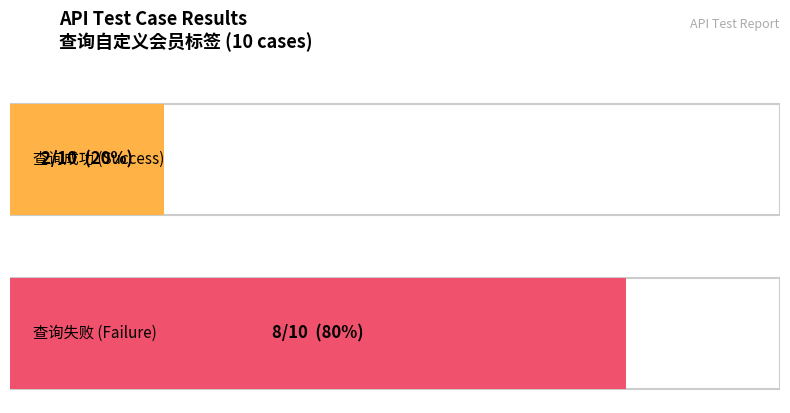

What is the label of the 1st bar from the right?

查询失败